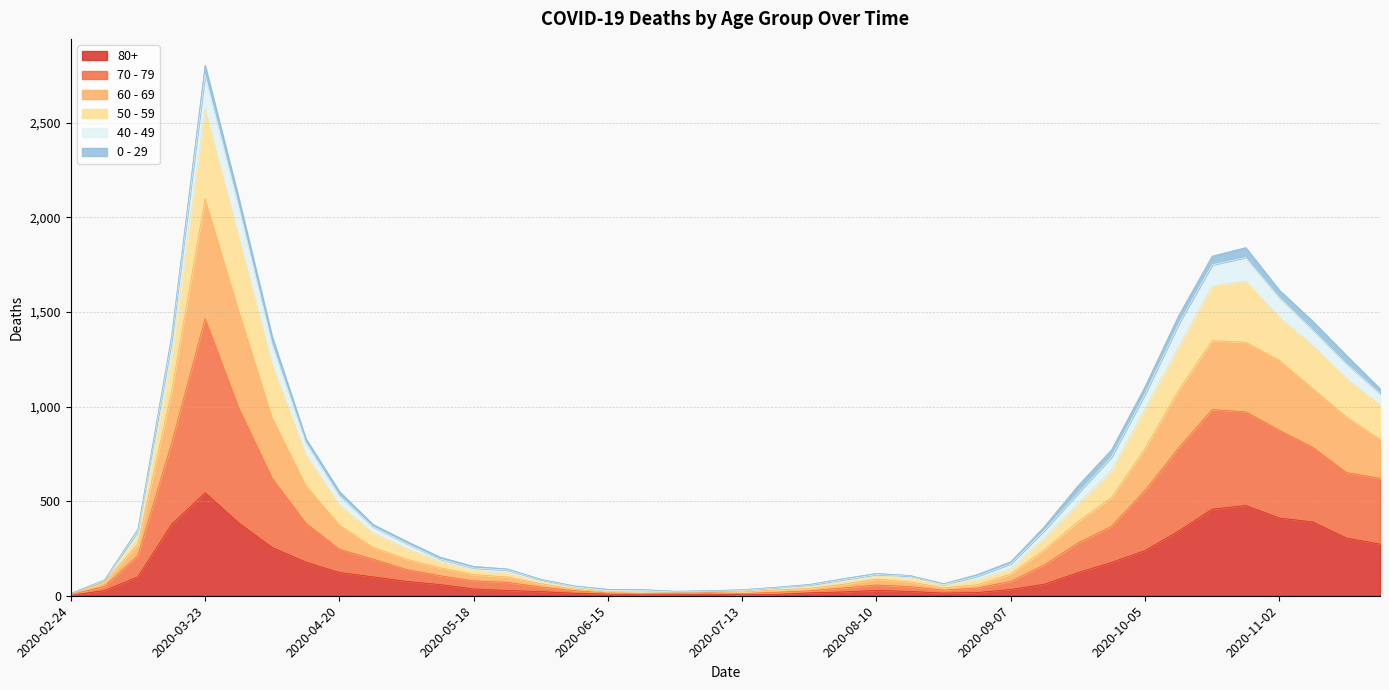

Where is the first local maximum for 80+?

2020-03-23